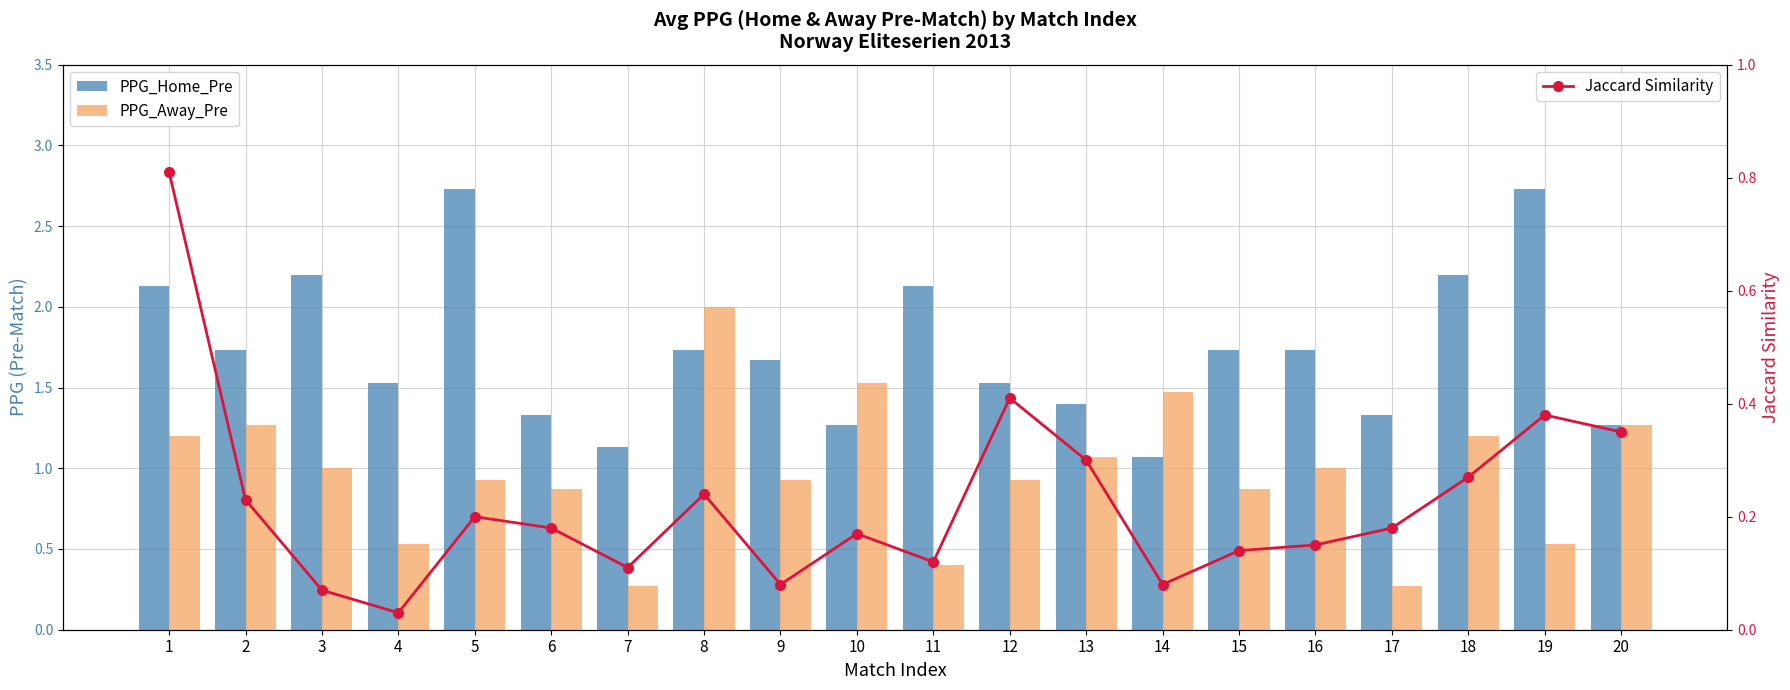

The value of Jaccard Similarity at 3 is 0.1. True or false?

True